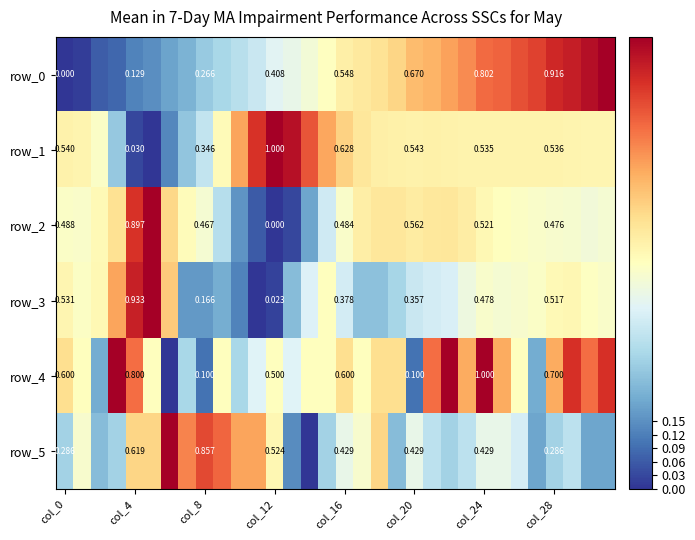

The value of row_3 at col_24 is 0.8. True or false?

False